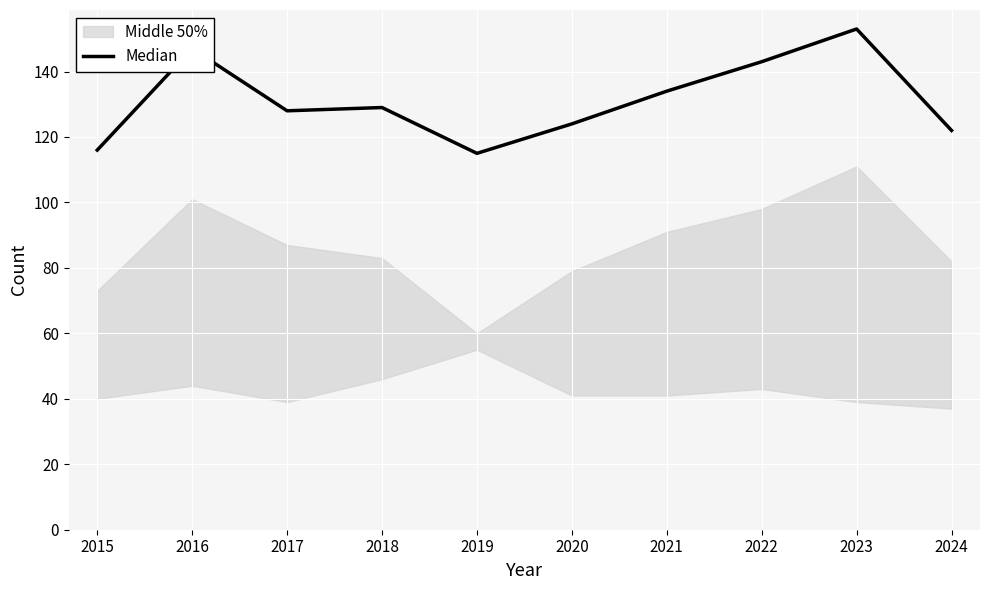

Which has a higher value, 2020 or 2017?

2017